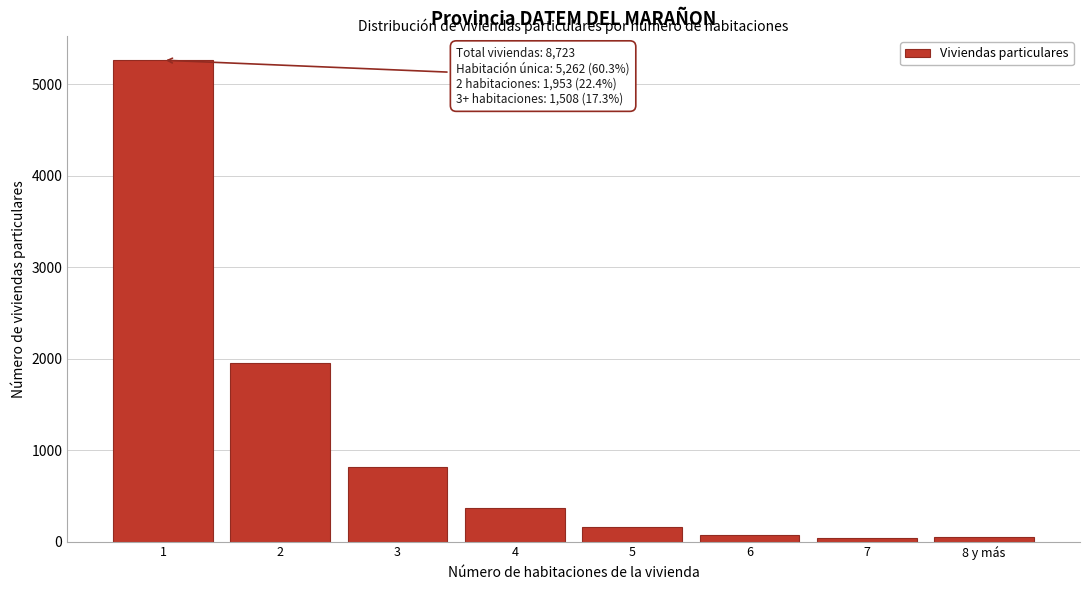

Approximately how many times larger is the value at 4 compared to 3?

0.4